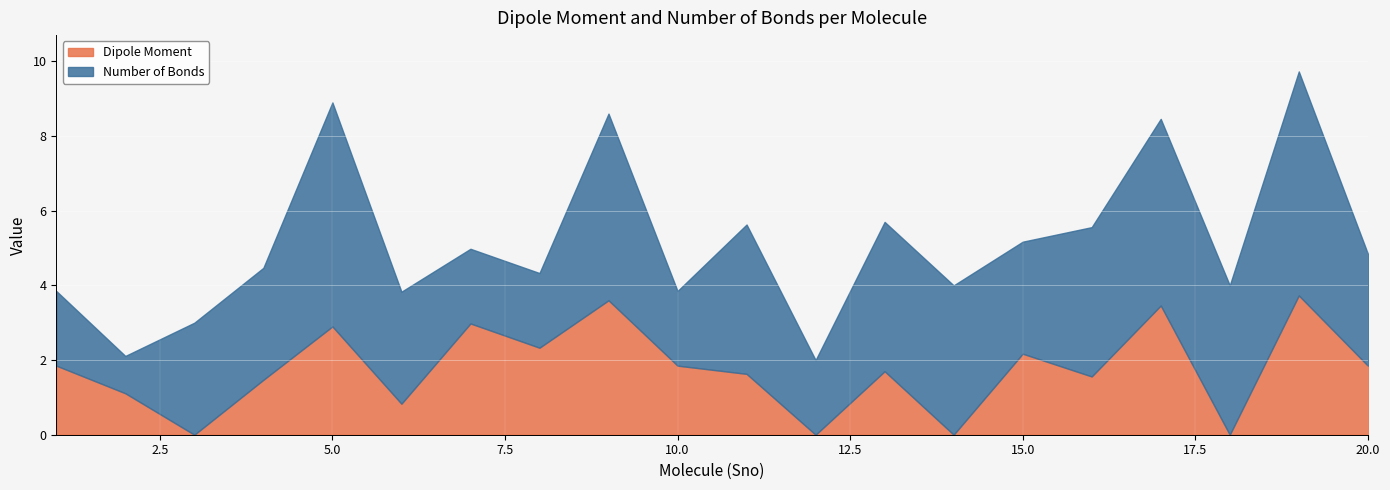

Rank the categories by Dipole Moment value from lowest to highest.

3, 12, 14, 18, 6, 2, 4, 16, 11, 13, 1, 10, 20, 15, 8, 5, 7, 17, 9, 19